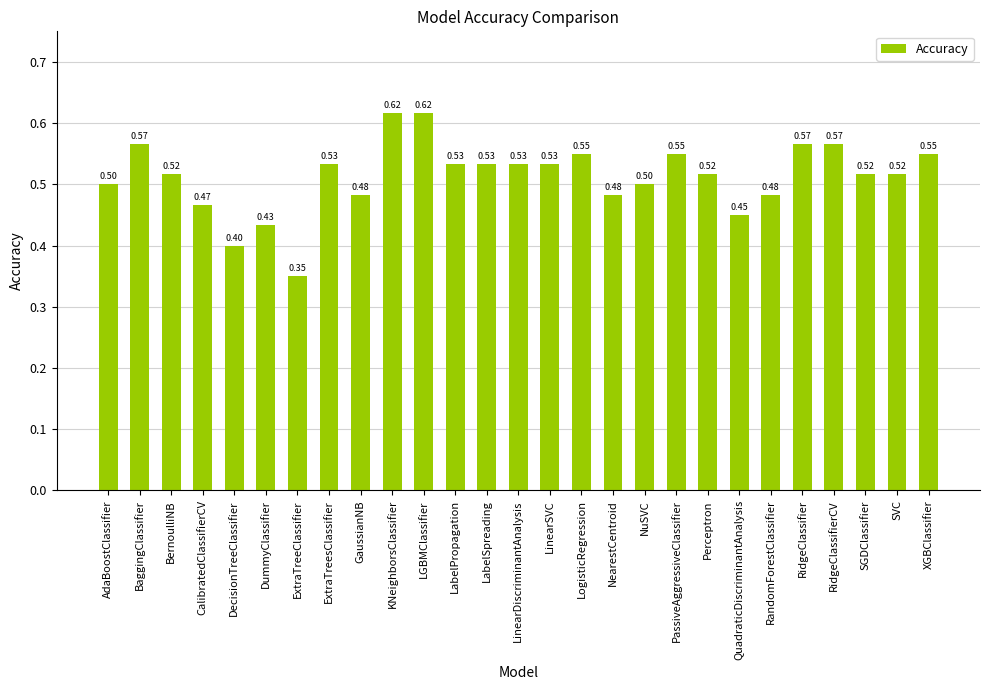

Is it true that the value at ExtraTreesClassifier is 0.5?

True